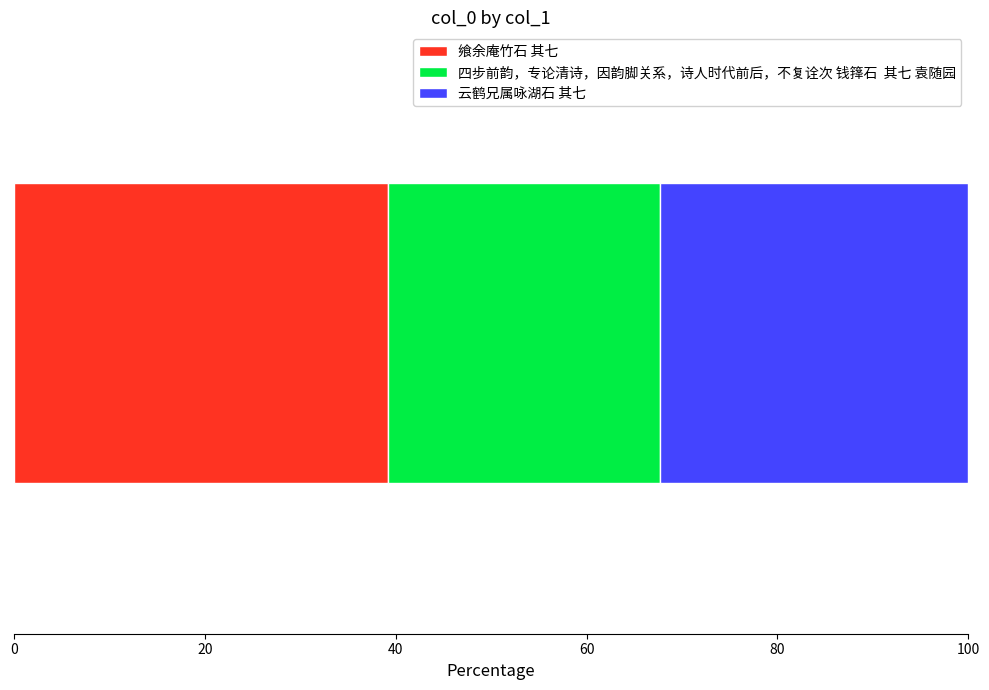

Reading left to right, list all the values displayed in this chart.

飨余庵竹石 其七=554658	四步前韵，专论清诗，因韵脚关系，诗人时代前后，不复诠次 钱箨石  其七 袁随园=402296	云鹤兄属咏湖石 其七=457721